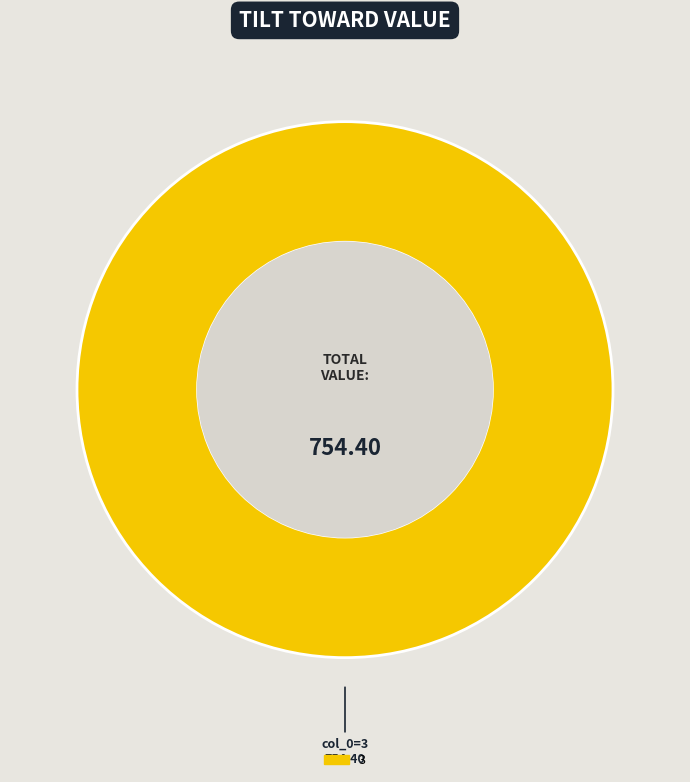

Rank the categories by value from lowest to highest.

3